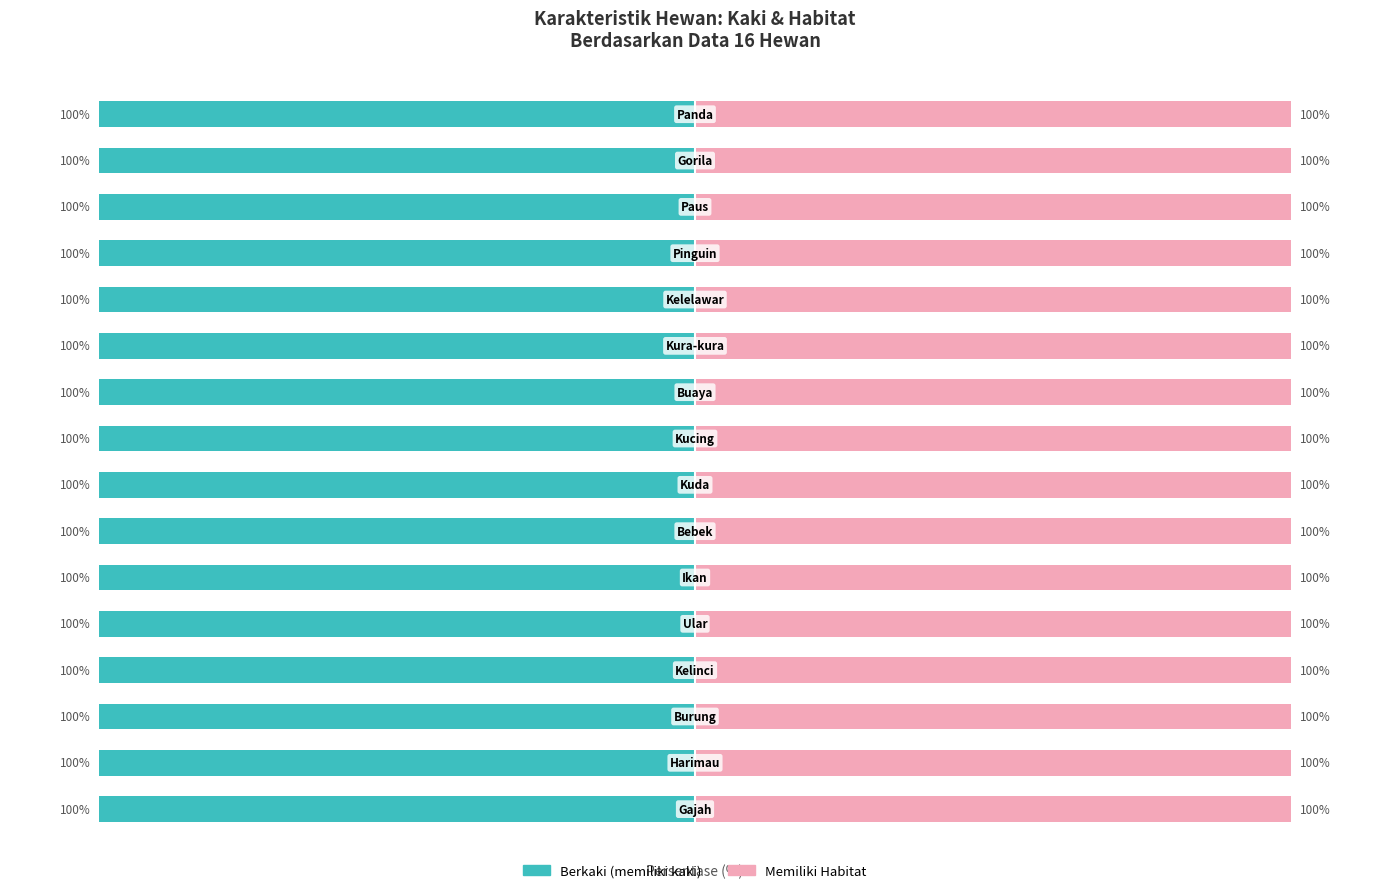

At how many categories does at least one series exceed 0?

16